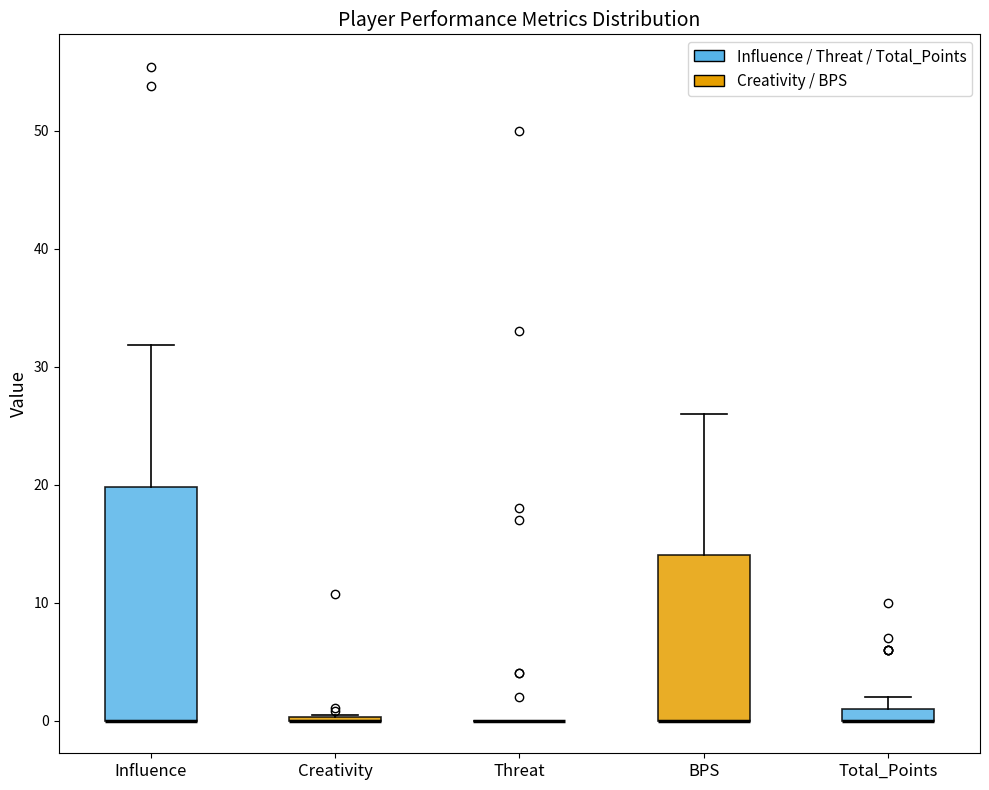

Comparing the boxes themselves (not the whiskers), which one is the tallest?

Influence